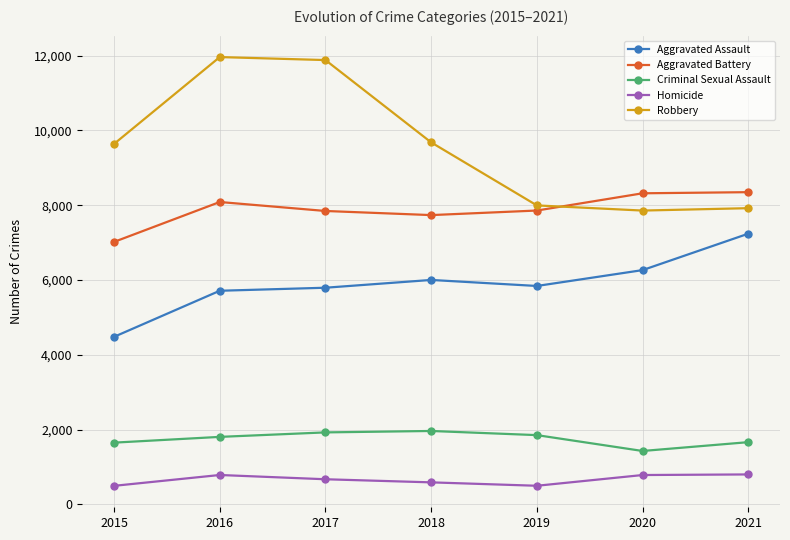

What is the approximate value of Homicide at 2017?

672